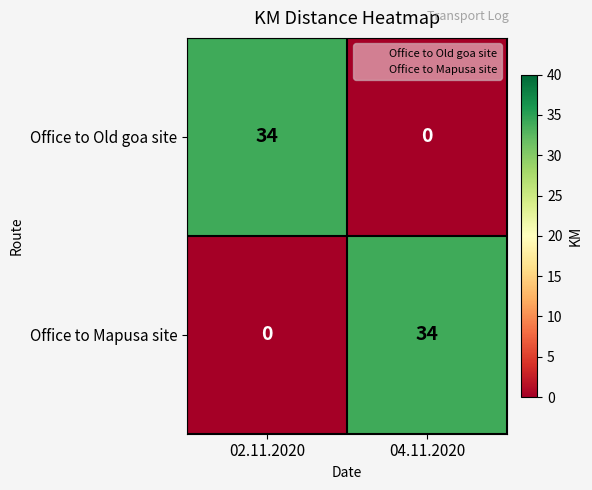

What is the spread (max minus min) of values at 02.11.2020?

34